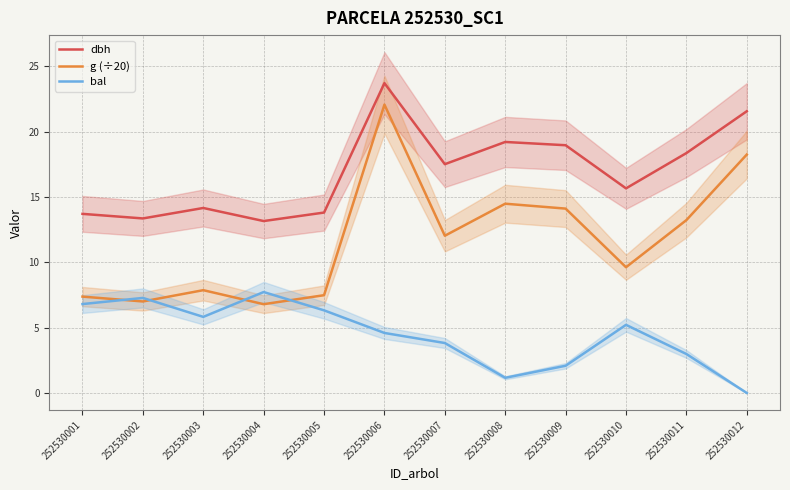

Between 252530003 and 252530012, which series saw the biggest shift?

g (÷20)